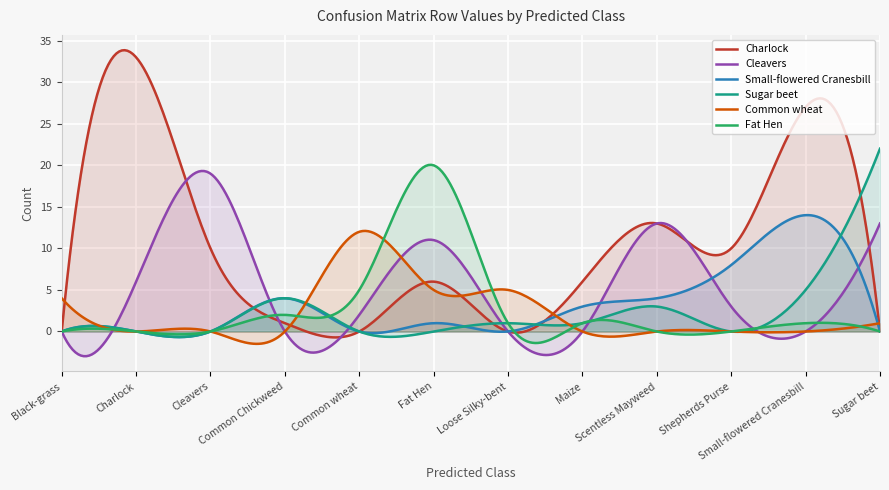

Between Small-flowered Cranesbill and Common Chickweed, which is larger?

Small-flowered Cranesbill